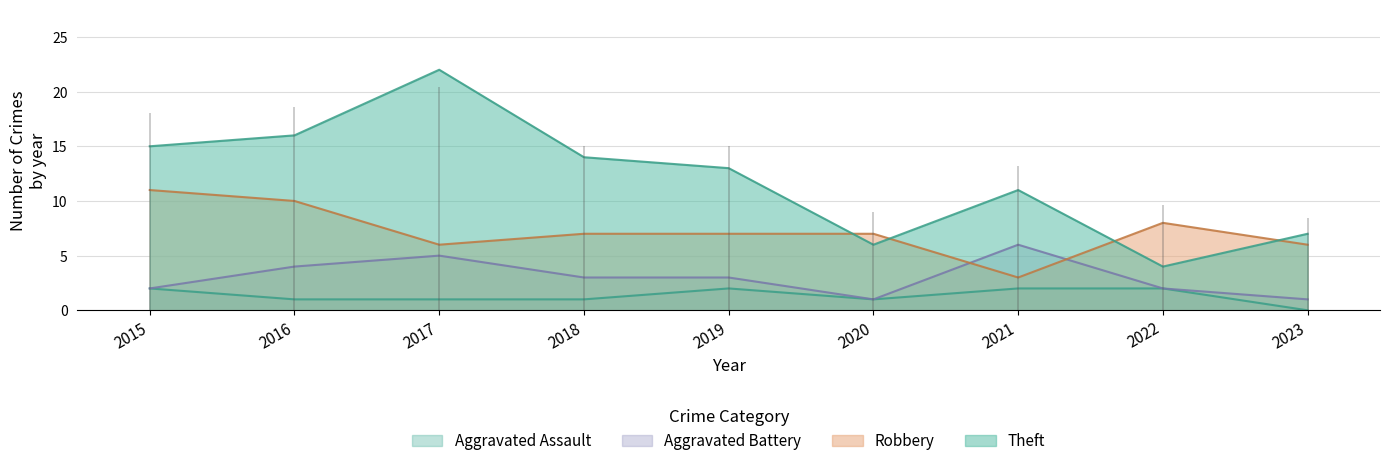

Which series has the largest total across all categories?

Theft